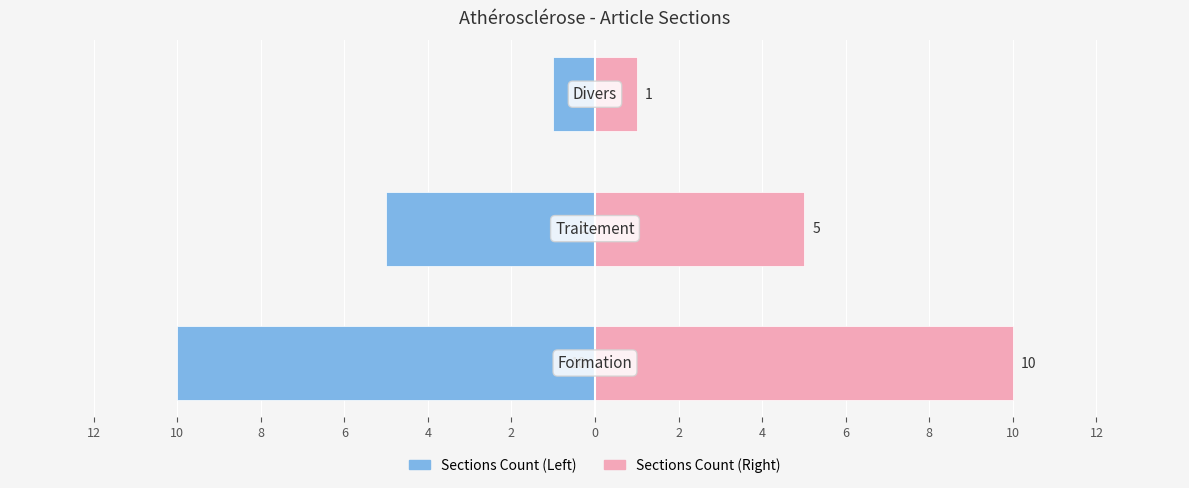

How many distinct data groups are displayed?

2